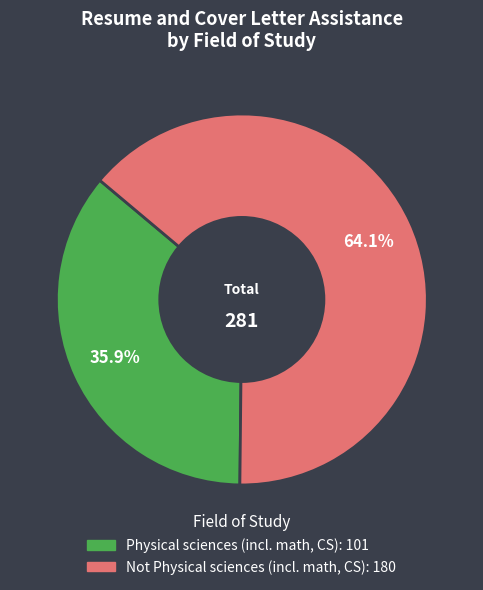

What portion of the pie excludes Not Physical sciences (incl. math, CS)?

35.9%